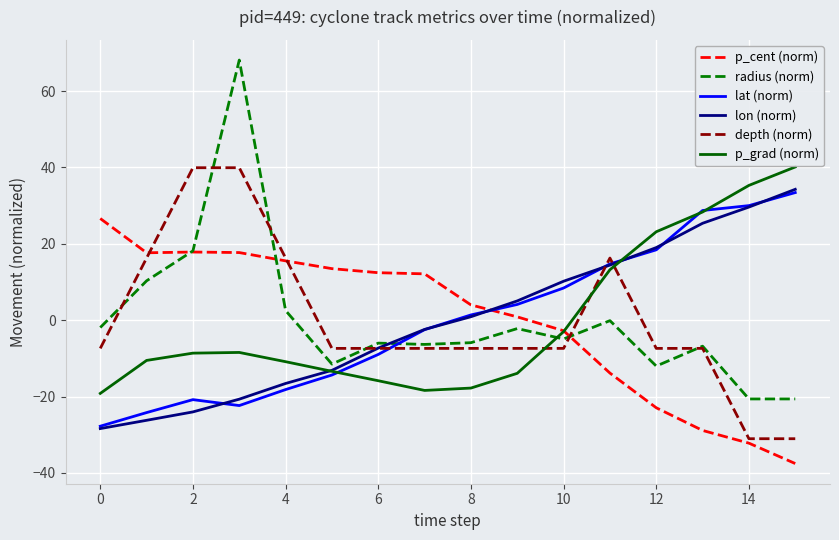

How many distinct data groups are displayed?

6